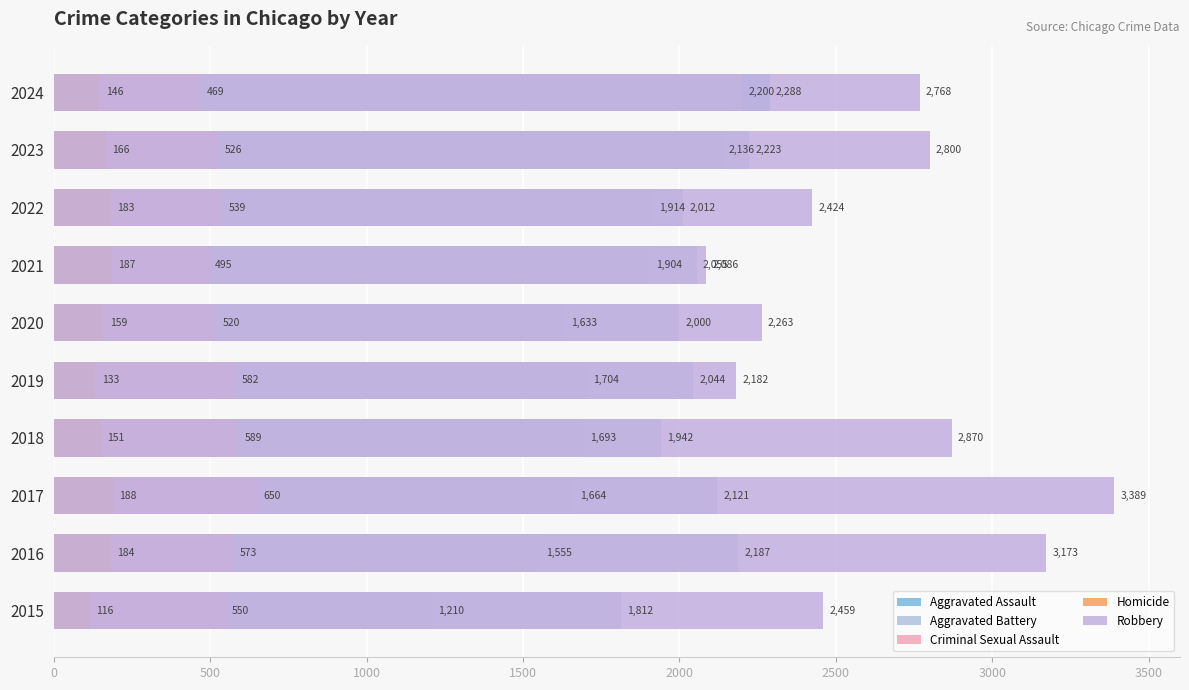

At how many categories does at least one series exceed 3004?

2